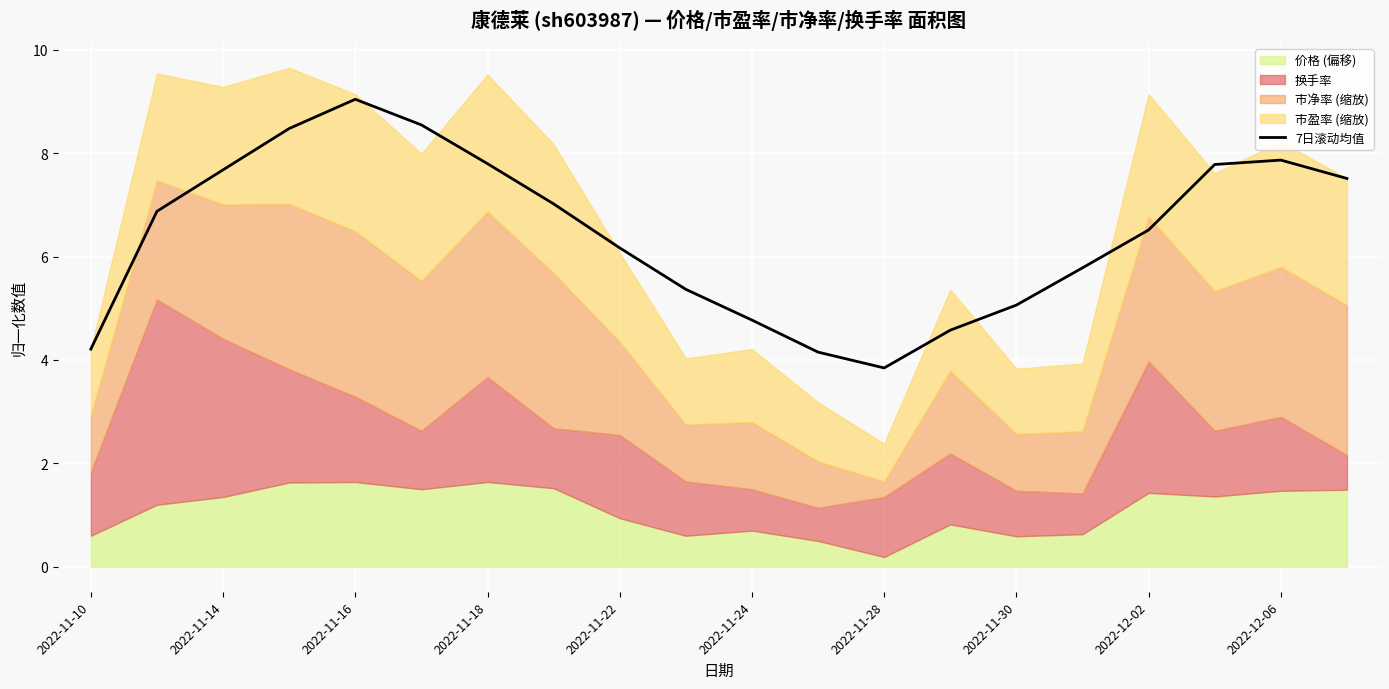

What is the highest value of the 7日滚动均值 series?

9.0